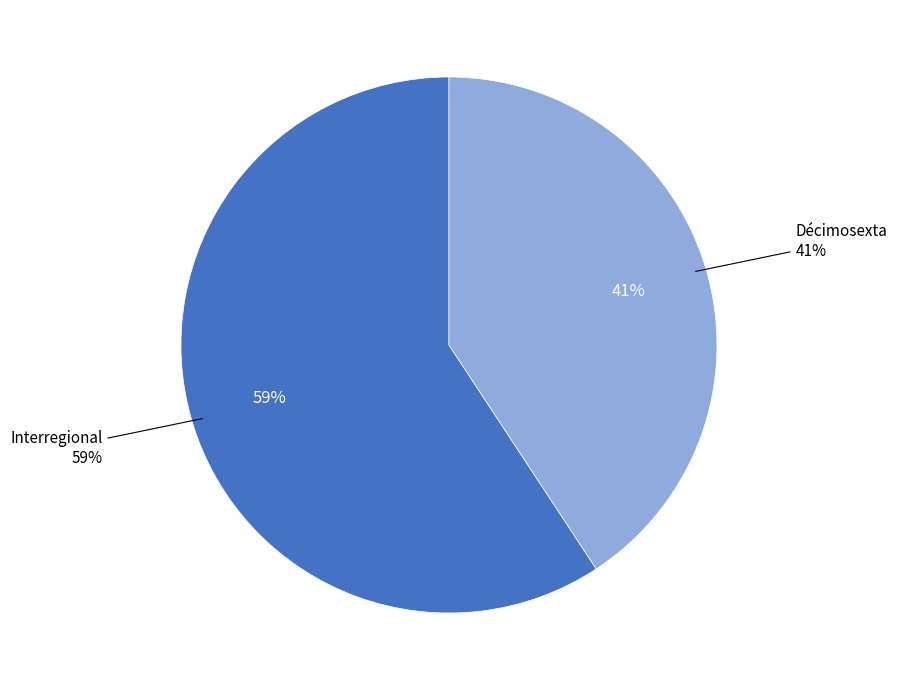

To the nearest percent, what percentage of the pie is Décimosexta?

41%